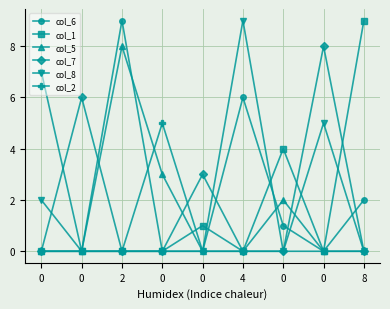

Count the col_6 values in the range 0 to 2.

7